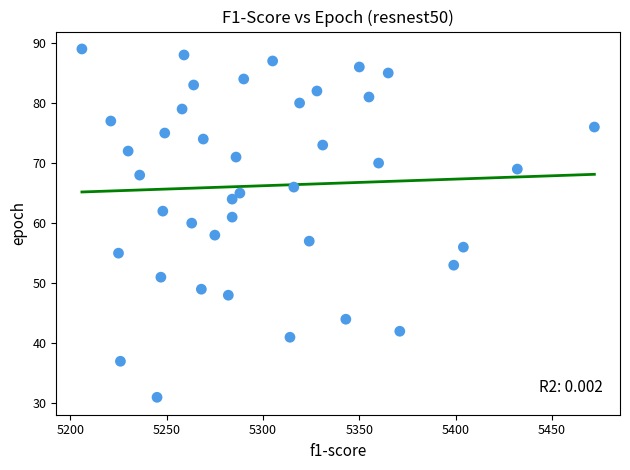

What is the range of Y values (max minus min)?

58